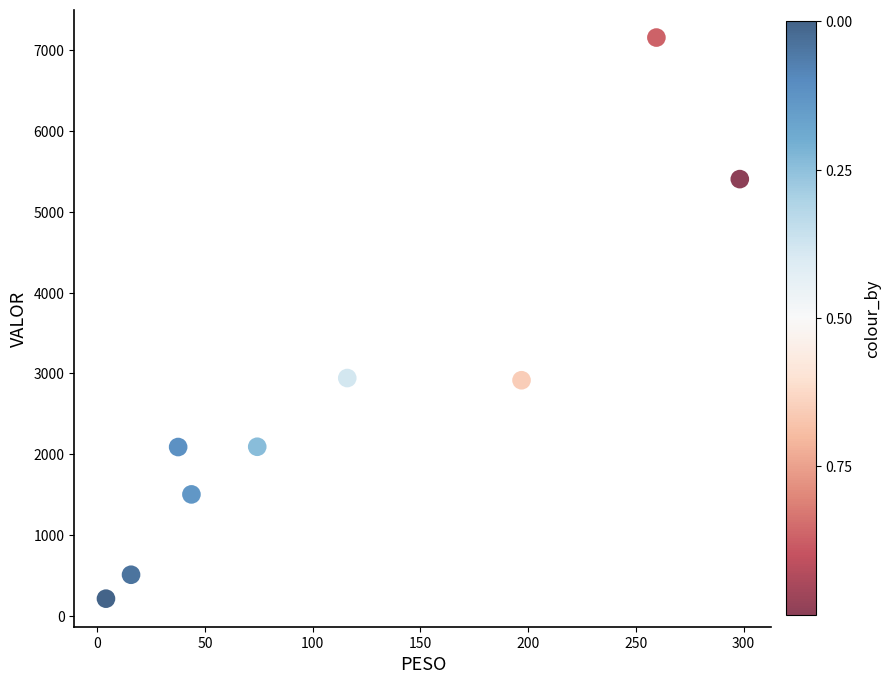

What is the average X value?

116.2